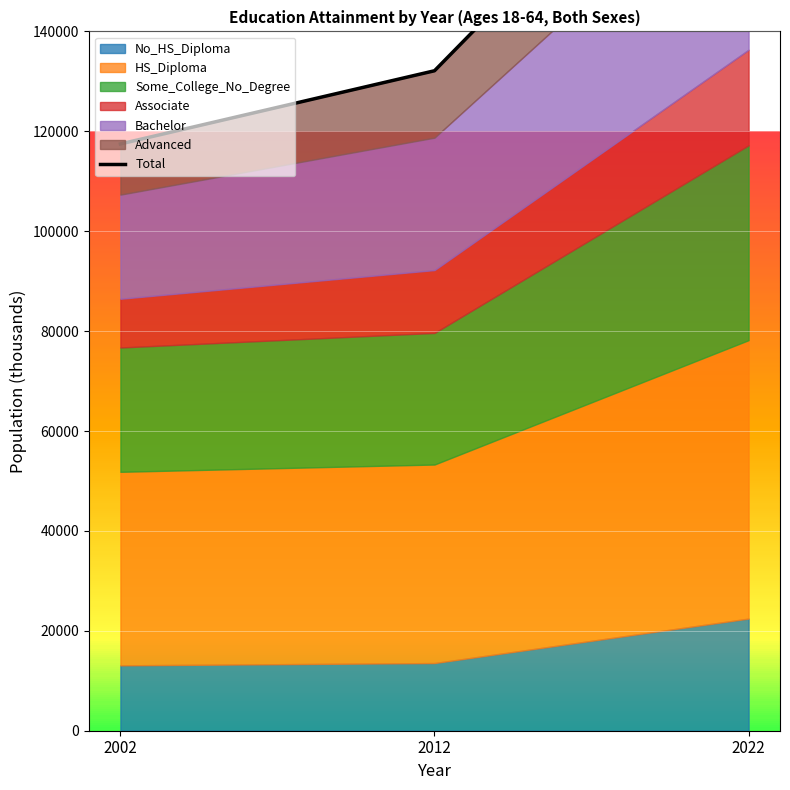

At which category does the chart reach its minimum across all series?

2002